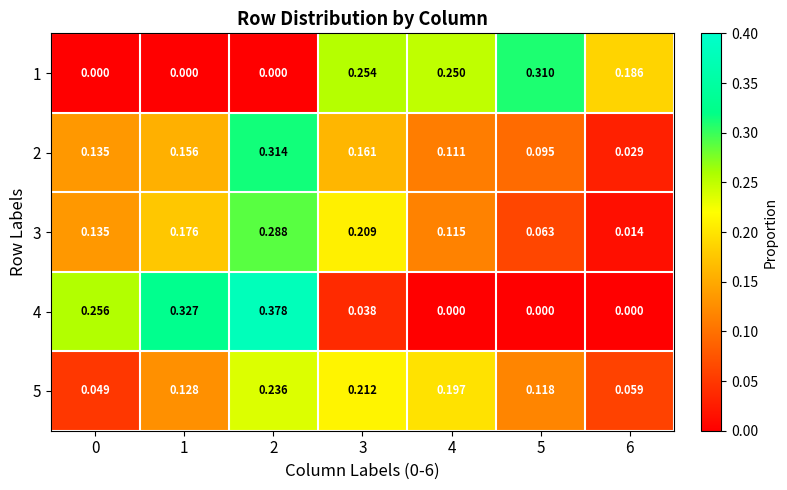

Is the value of 4 at 4 greater than the value of 5 at 1?

No